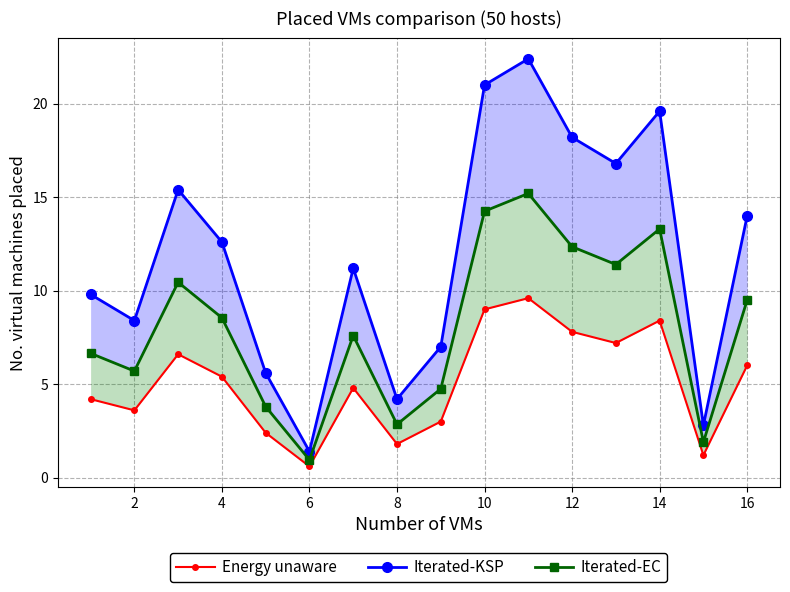

How many values in the Energy unaware series exceed 5?

8